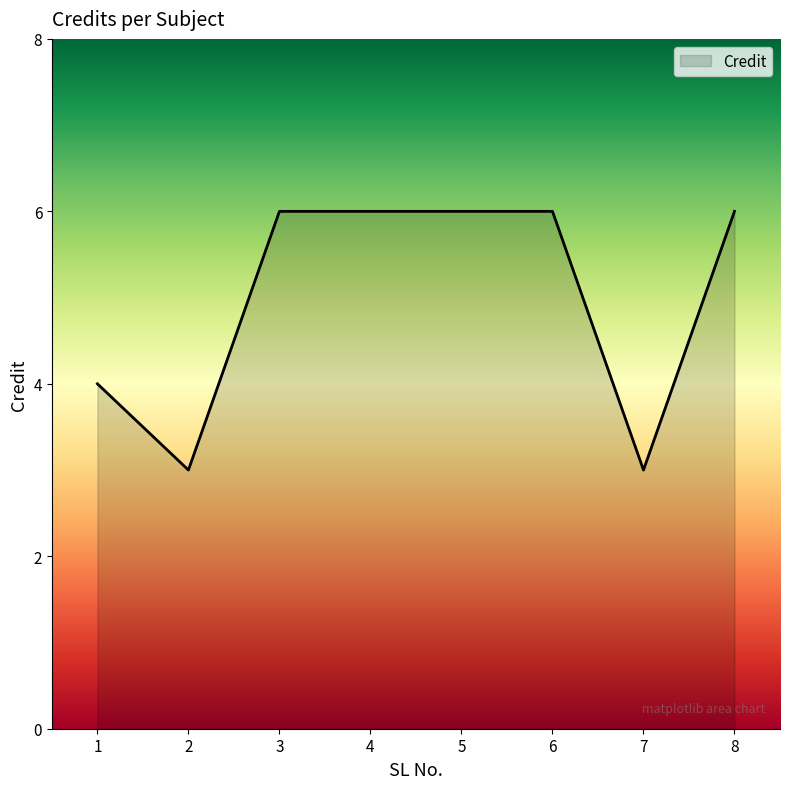

What is the sum of the values at 5 and 1?

10